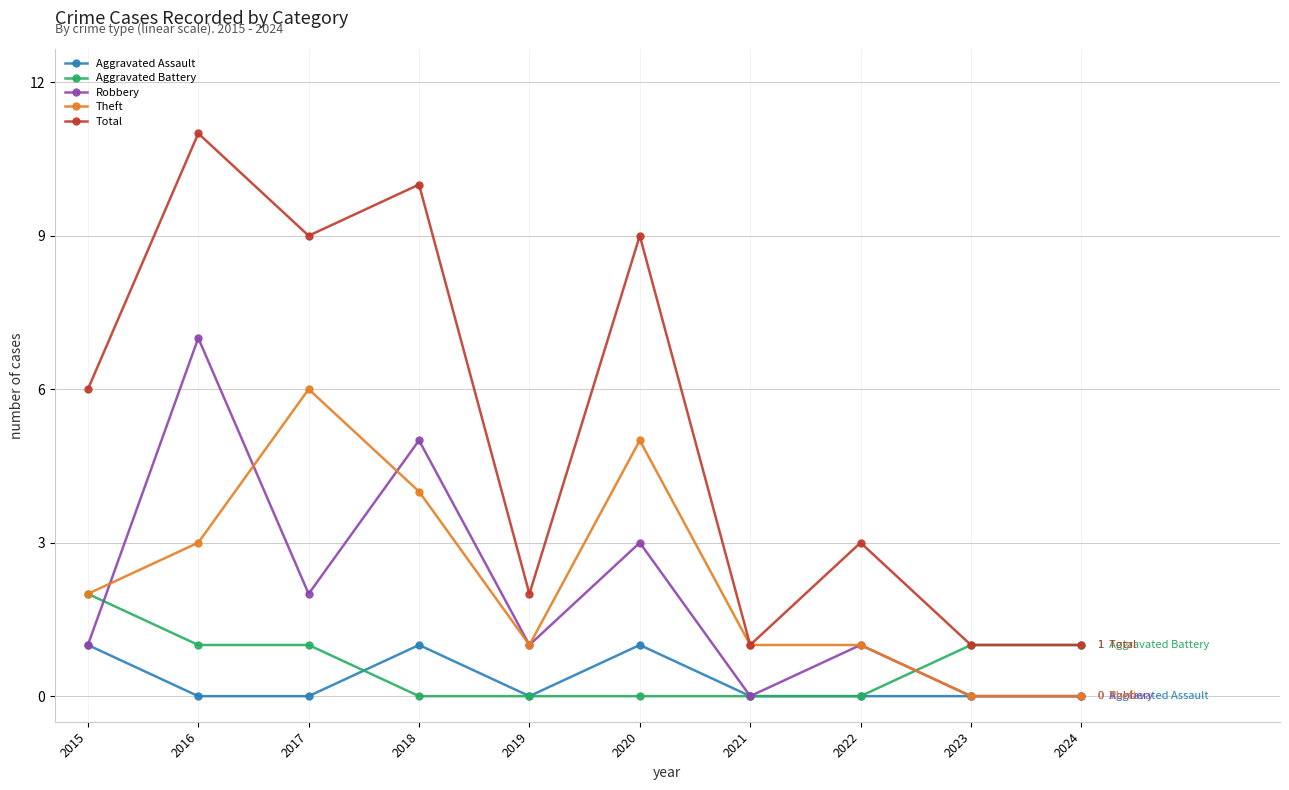

Where is the first local minimum for Theft?

2019